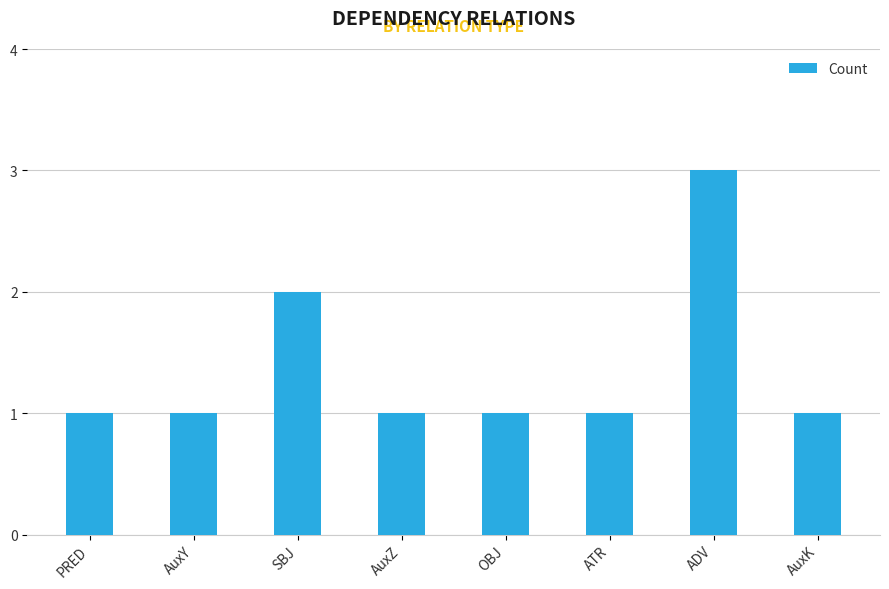

What position from the right is OBJ?

4